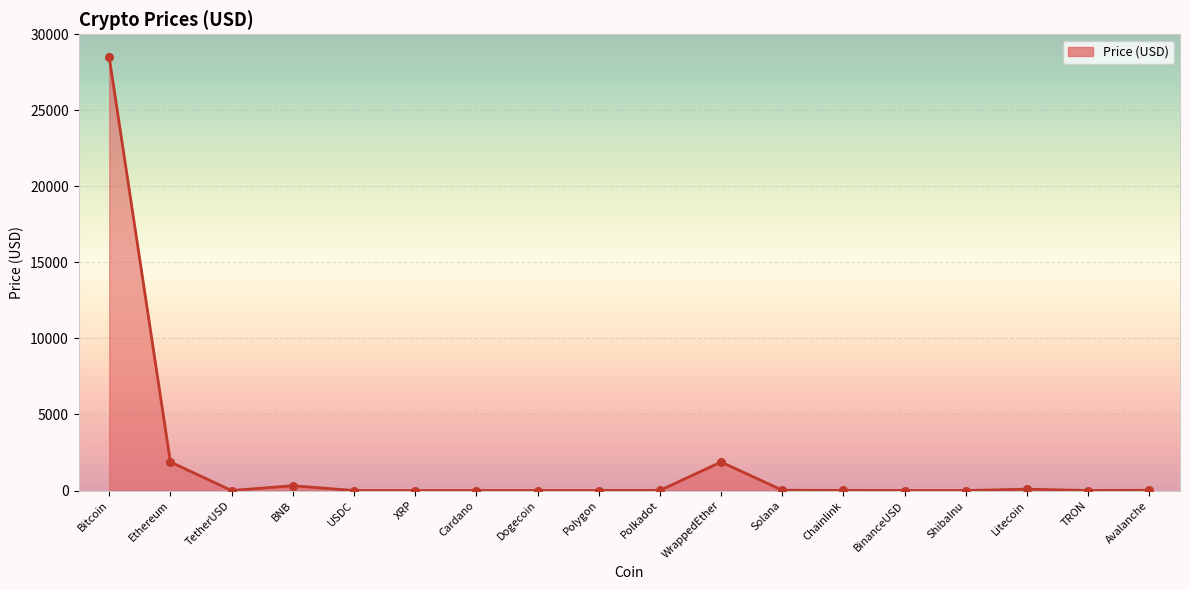

Which has a higher value, Polygon or Bitcoin?

Bitcoin